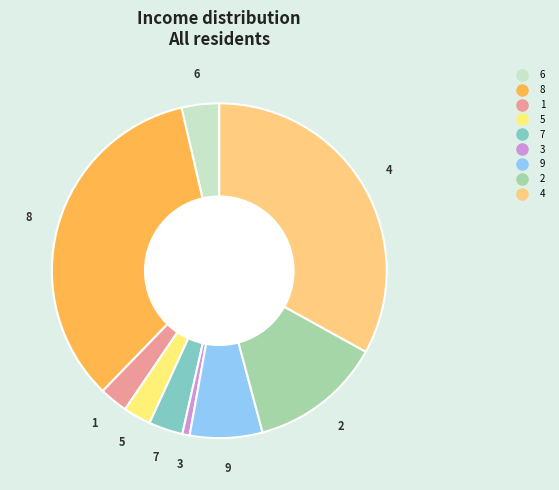

True or false: 2 accounts for 20% of the total.

False